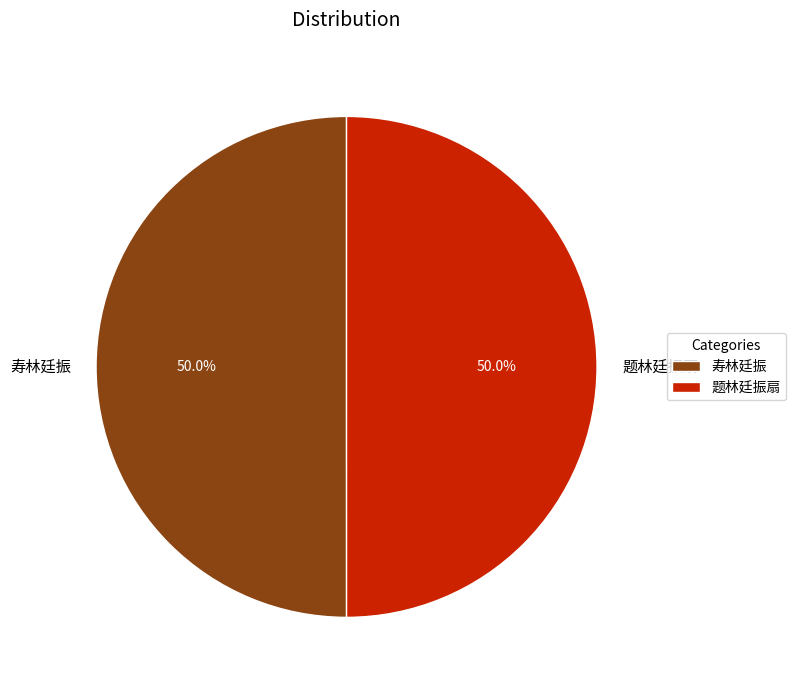

True or false: 题林廷振扇 accounts for 41% of the total.

False